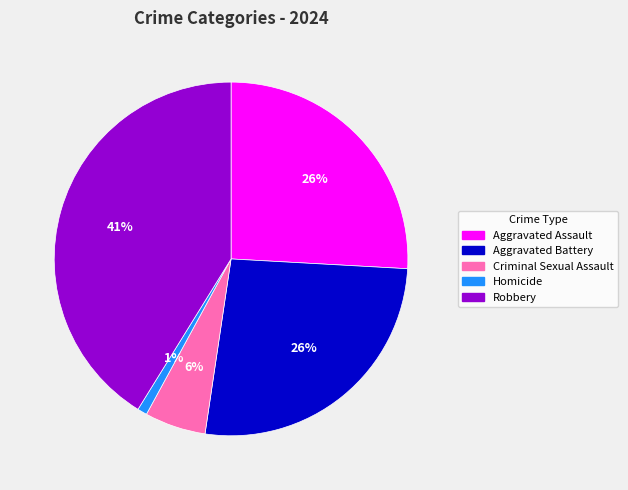

To the nearest percent, what is the average slice percentage?

20%